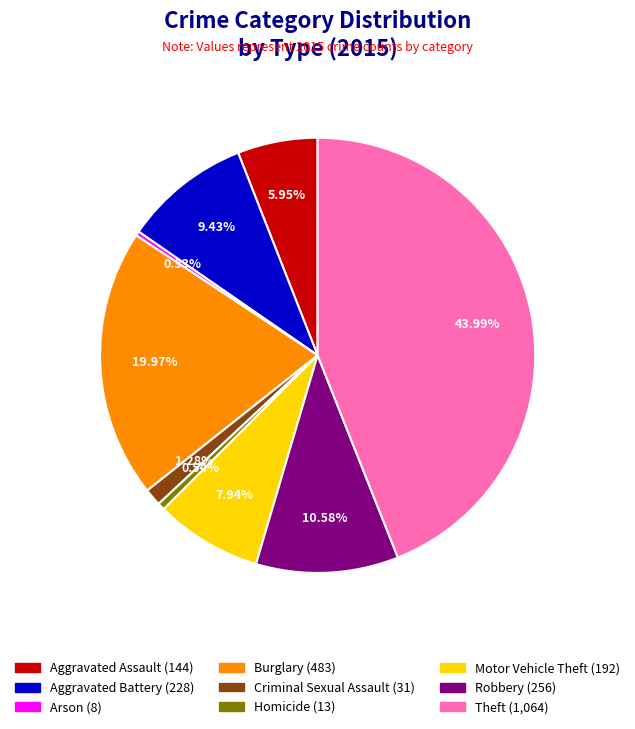

Between Homicide and Burglary, which is larger?

Burglary